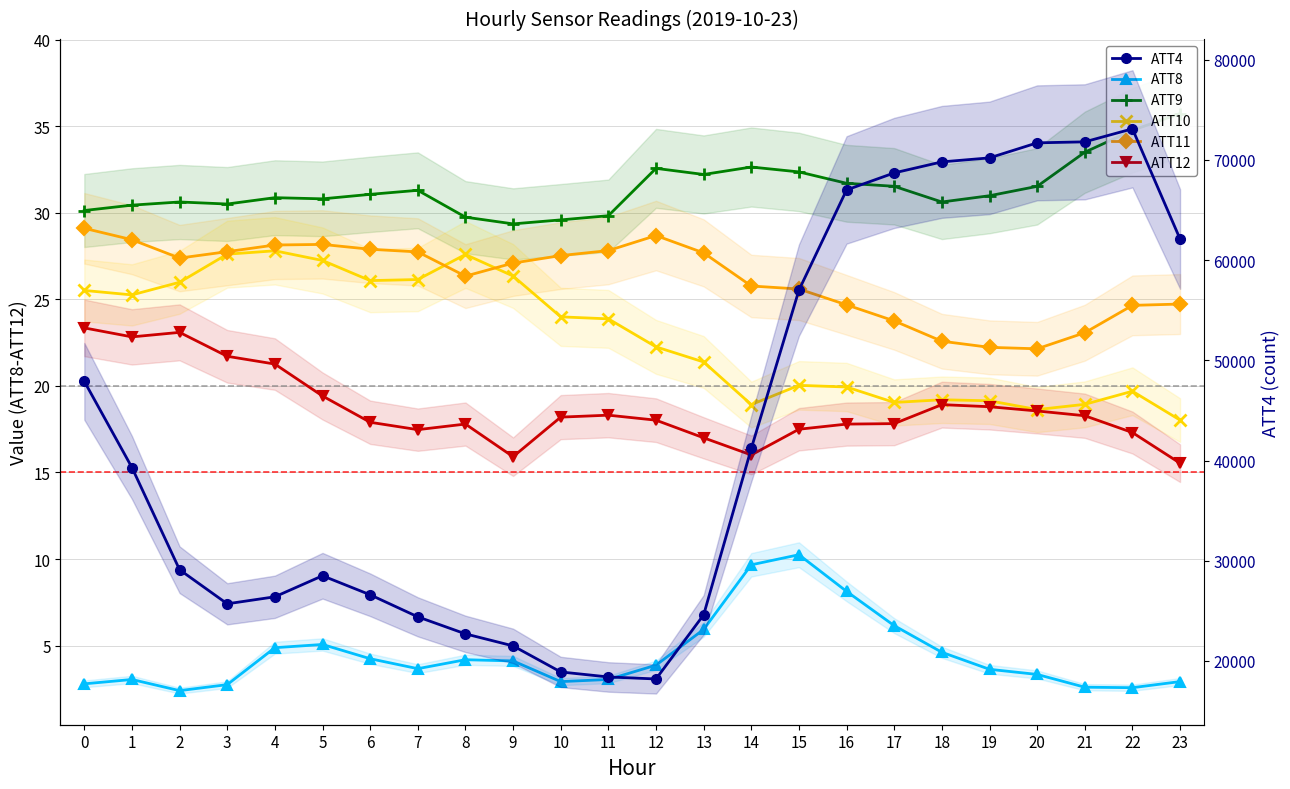

True or false: ATT8 and ATT11 cross at least once.

False